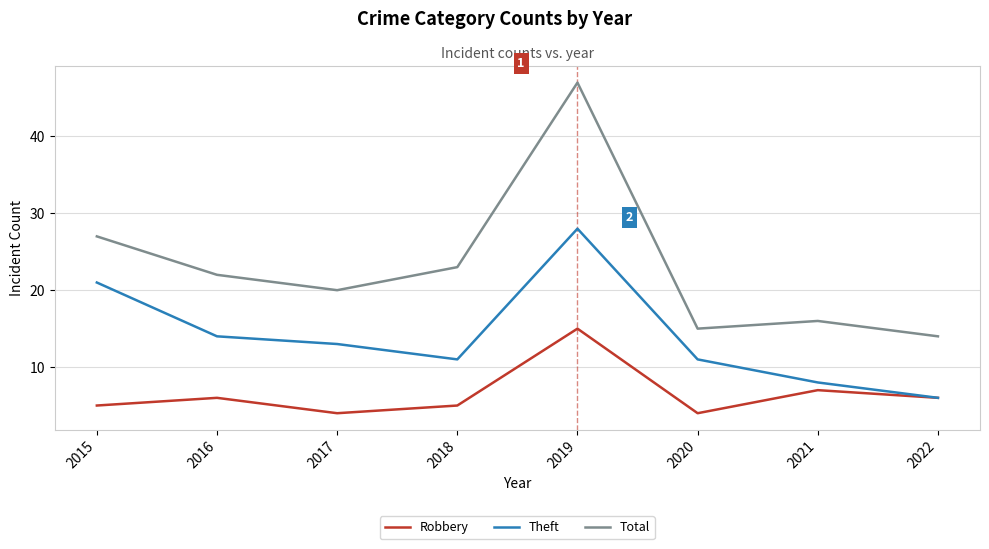

Rank the series at 2015 from lowest to highest value.

Robbery, Theft, Total